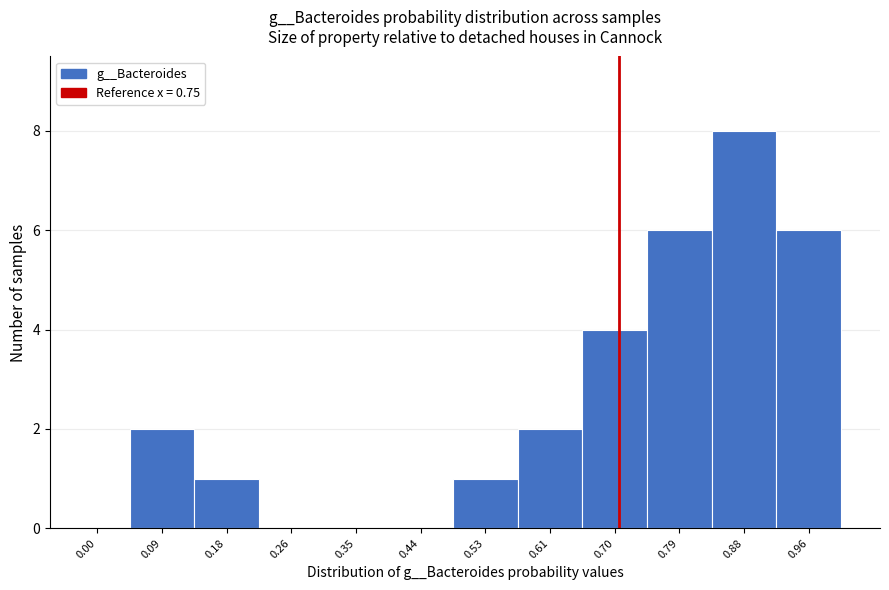

Reading left to right, what are all the values shown in this chart?

0.00=0	0.09=2	0.18=1	0.26=0	0.35=0	0.44=0	0.53=1	0.61=2	0.70=4	0.79=6	0.88=8	0.96=6